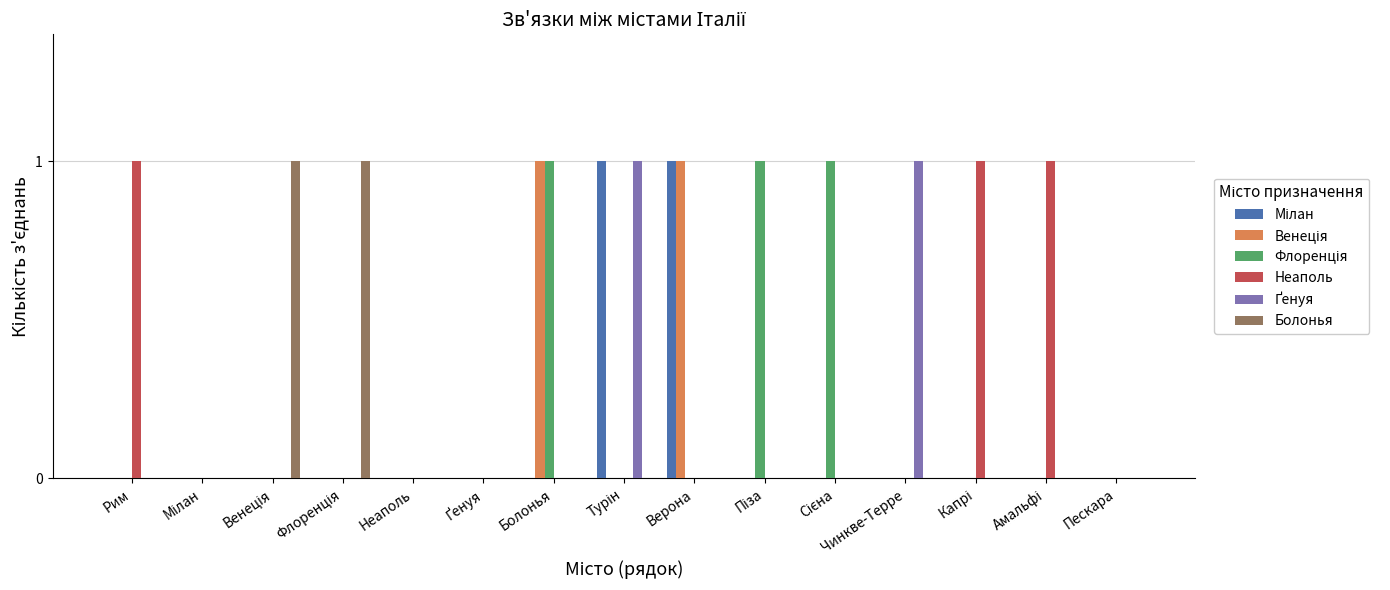

Is it true that Болонья equals 1 at Неаполь?

False